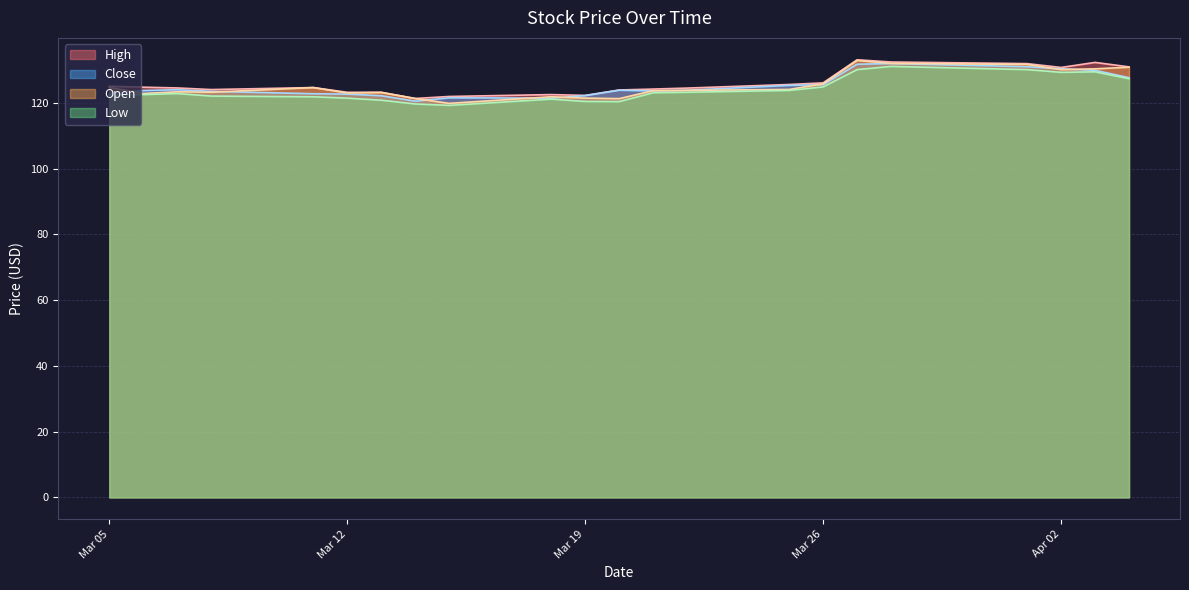

List the series in order of their peak value, highest first.

High, Open, Close, Low